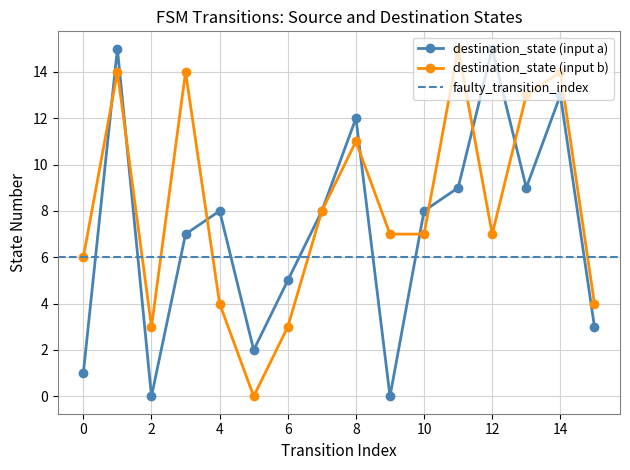

How many lines are shown in the chart?

2